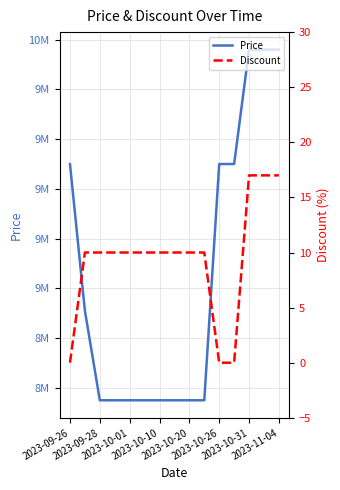

How many values in Discount are above zero?

12